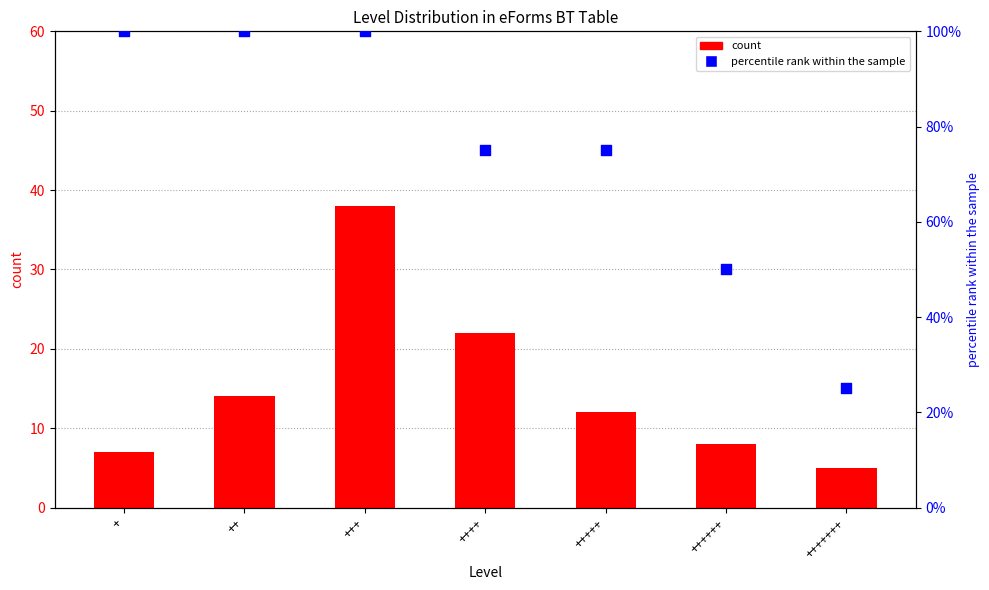

Which series has the largest Y range (max minus min)?

percentile rank within the sample